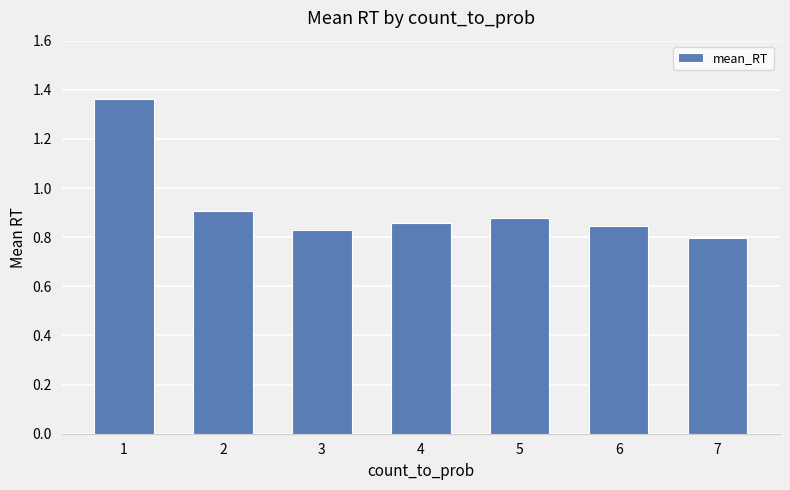

Are the bars grouped side by side (vs. stacked)?

No